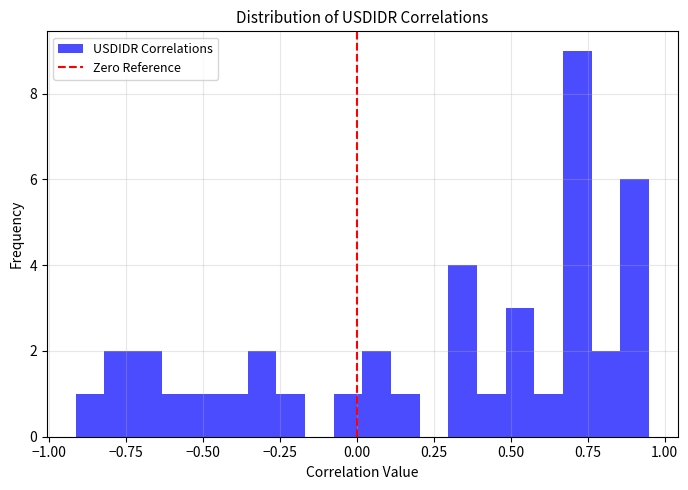

Around what value on the x-axis is the tallest bar? Give the approximate position of its centre, as read against the axis.

0.70